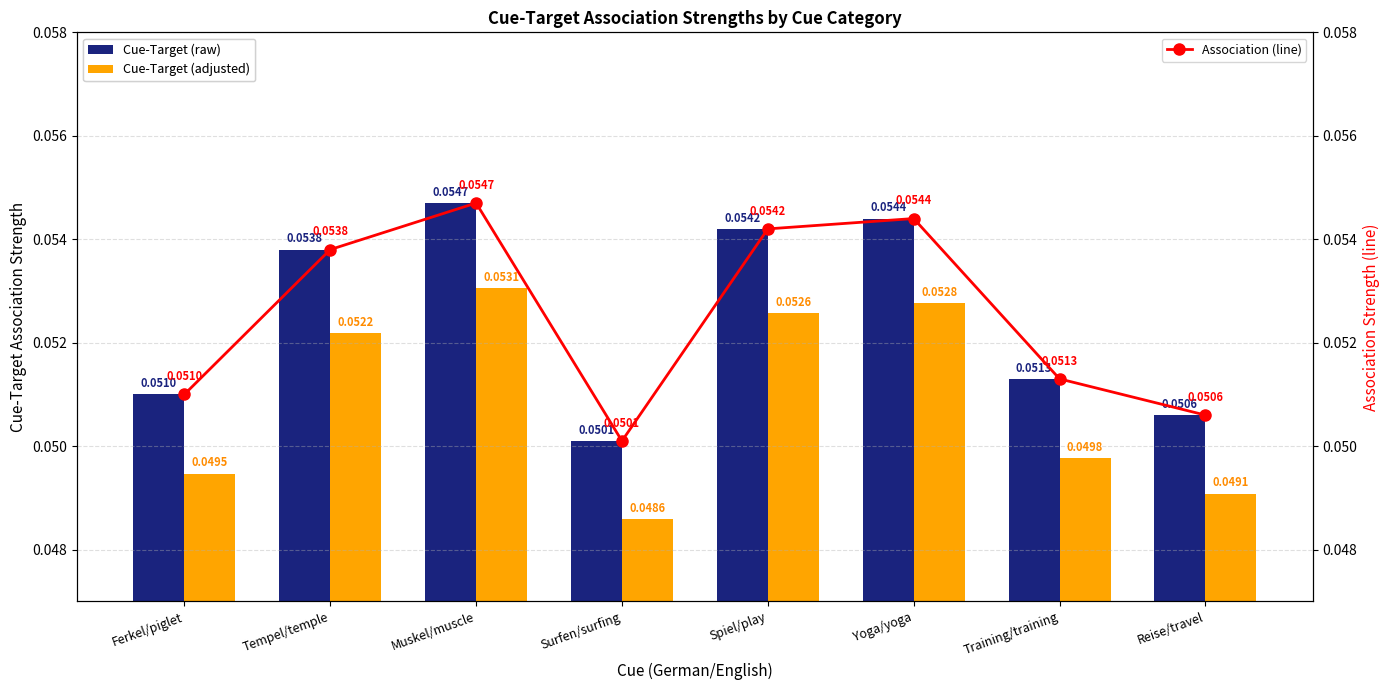

At which label is Cue-Target (adjusted) closest to 0?

Surfen/surfing